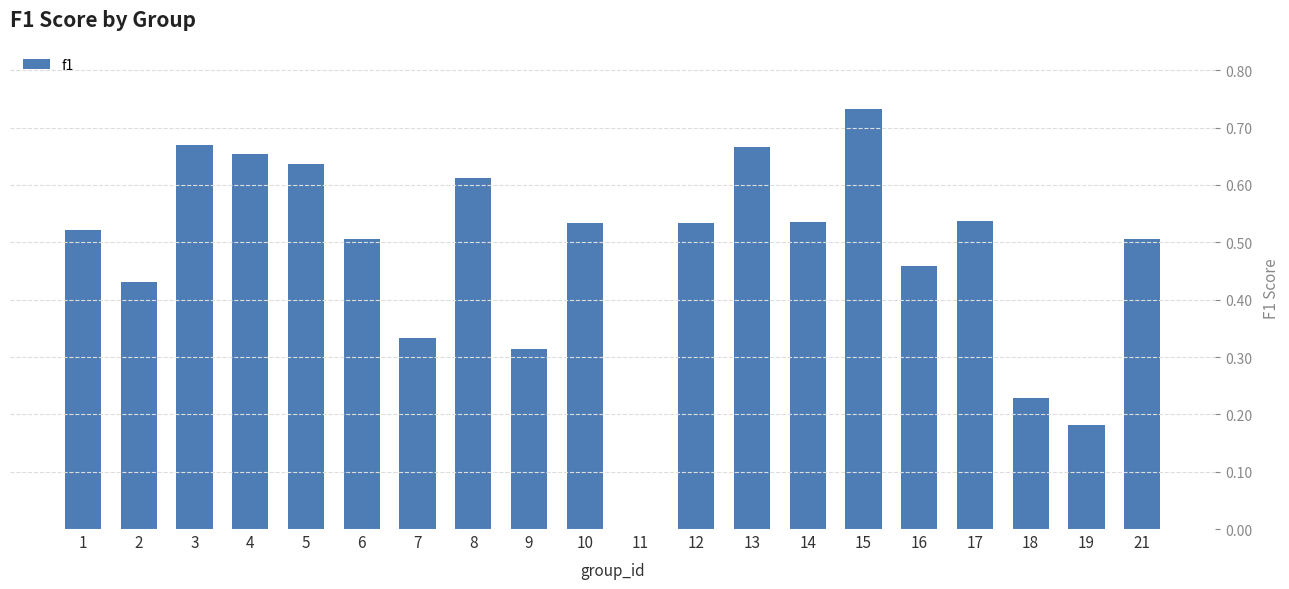

What is the sum of all values?

9.6